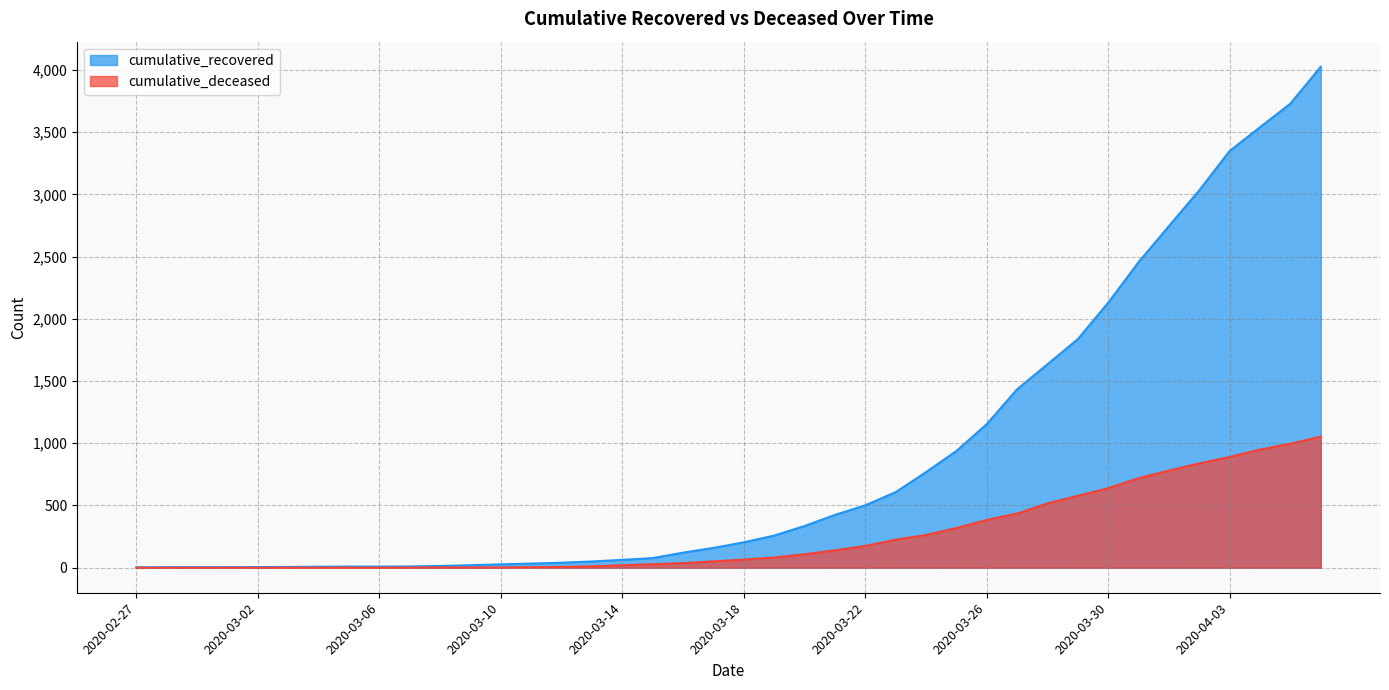

What is the label of the 23rd point from the left?

2020-03-20